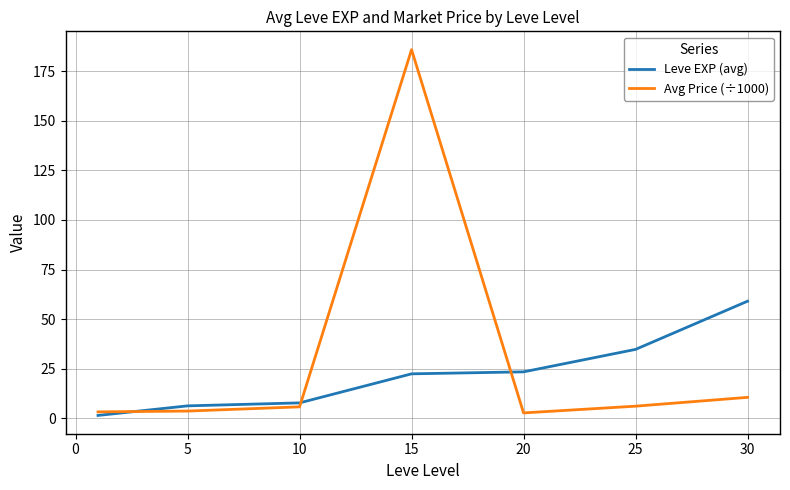

Which series has the largest total across all categories?

Avg Price (÷1000)